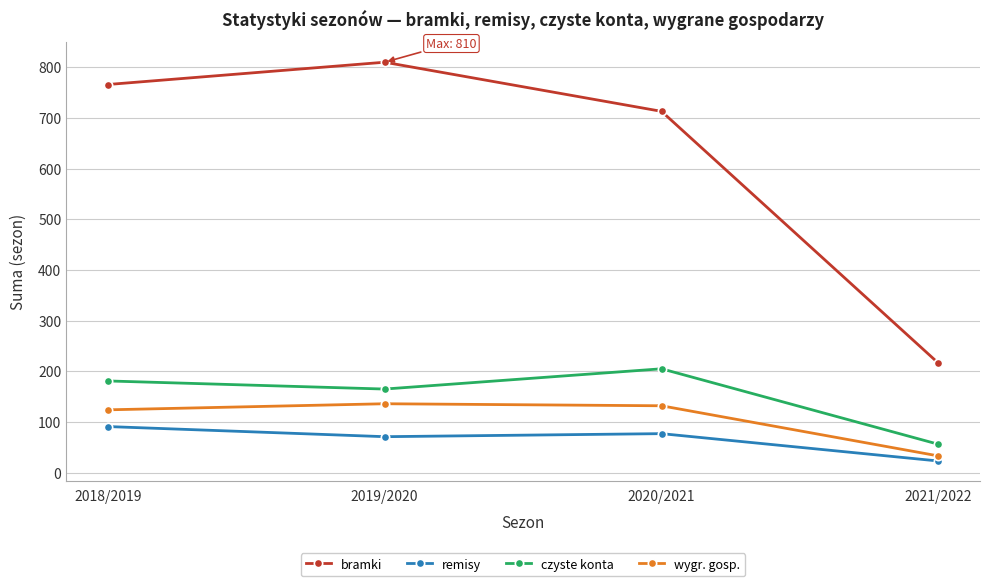

What value does the remisy series have at 2018/2019?

91